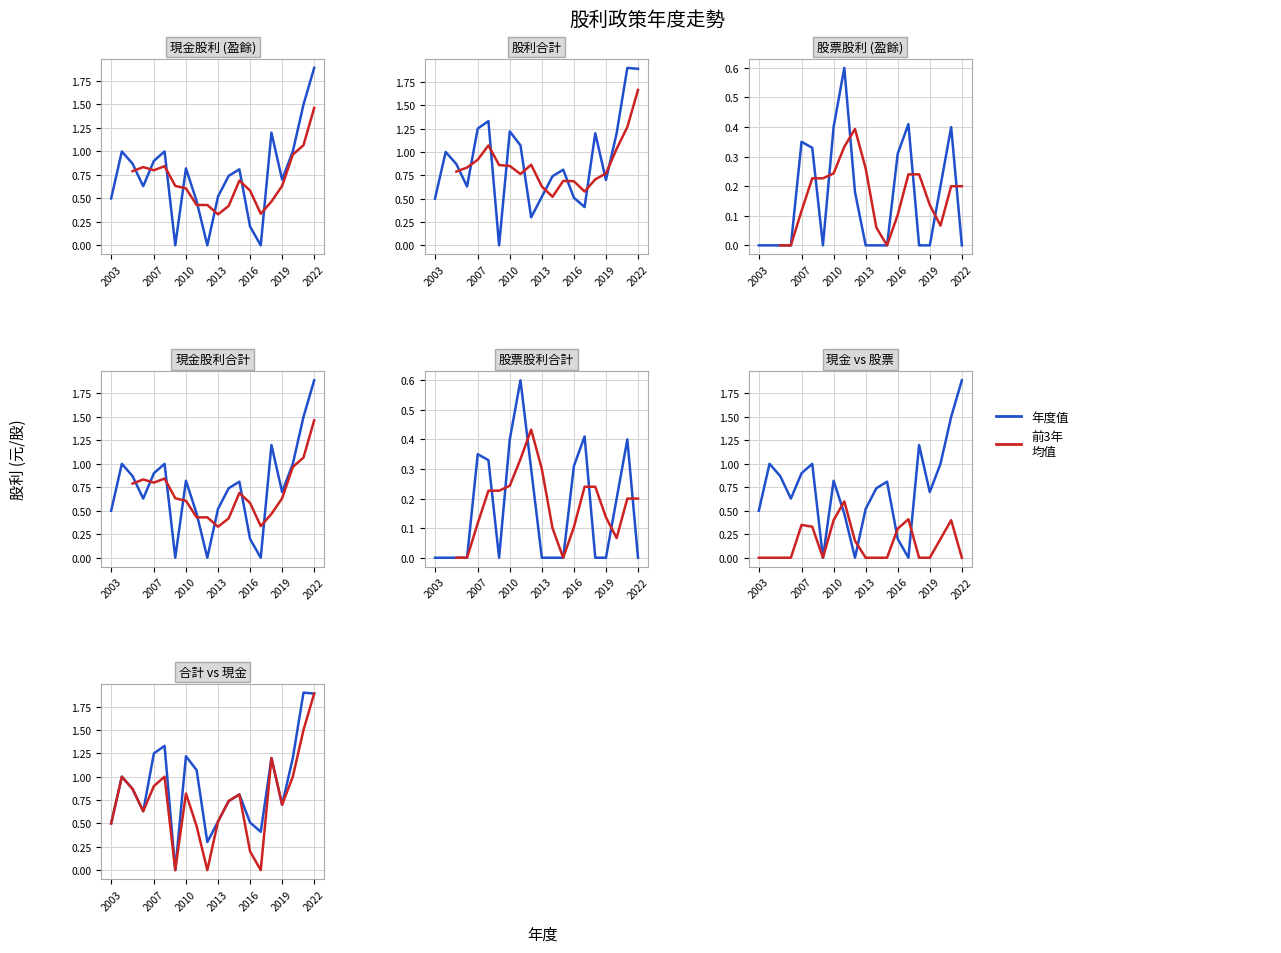

Where is the first local minimum for 股利合計?

2006